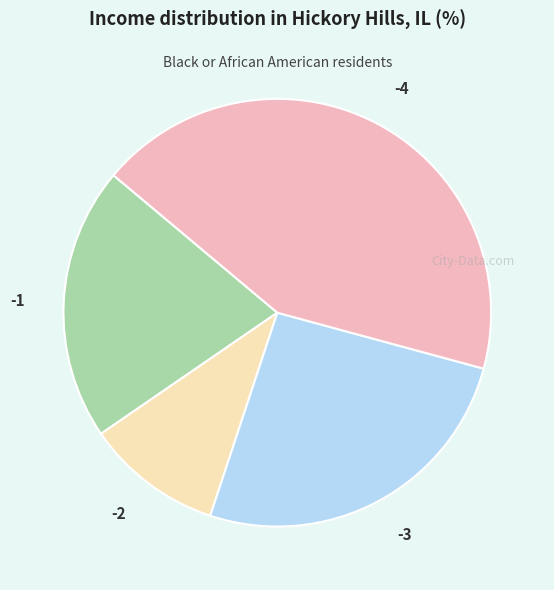

True or false: -2 accounts for 10% of the total.

True